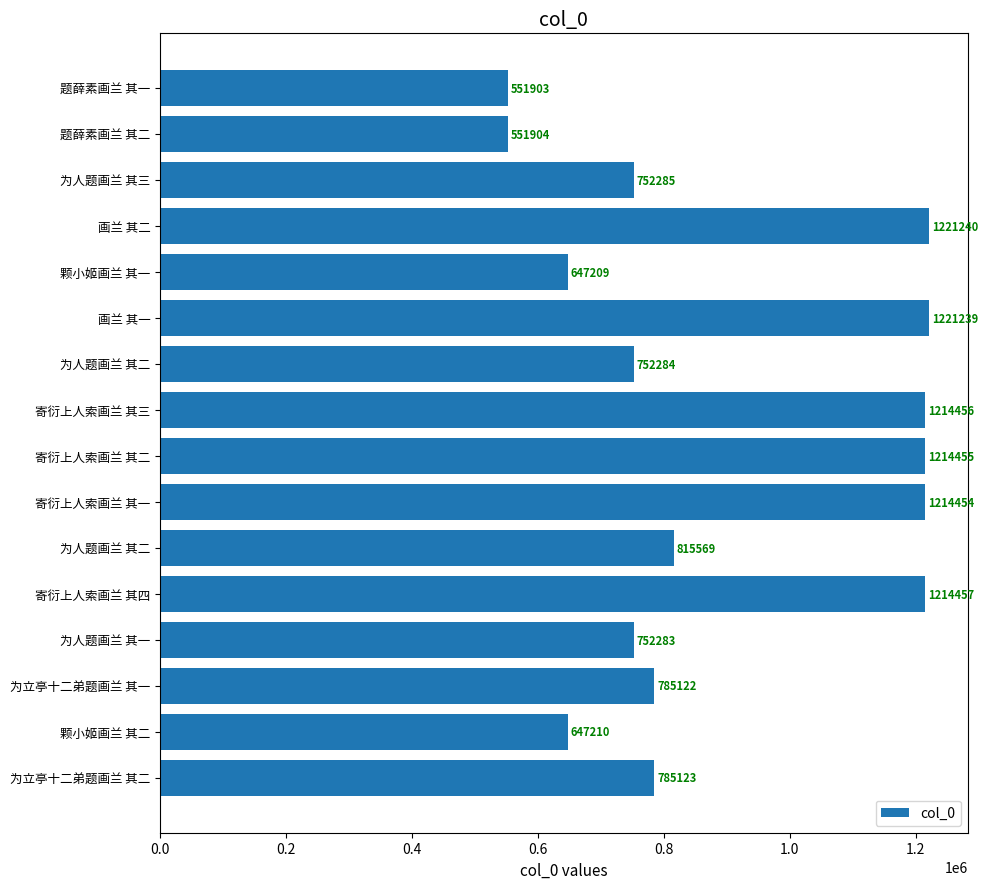

How many data points does each series have?

16